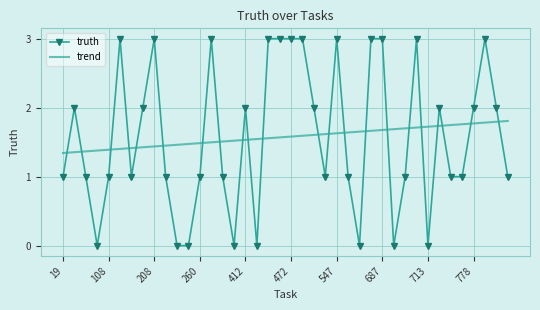

Count the trend values in the range 1 to 2.

40